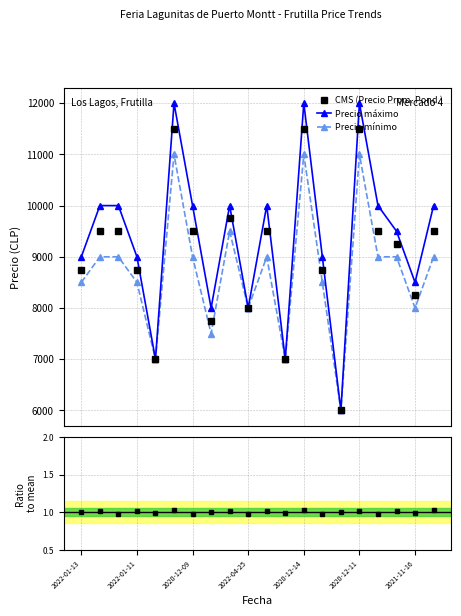

Count the Ratio to mean values in the range 0 to 1.

11